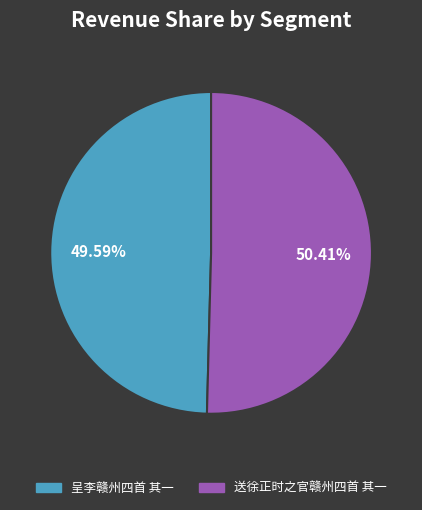

How much of the chart is everything except 呈李赣州四首 其一?

50.4%